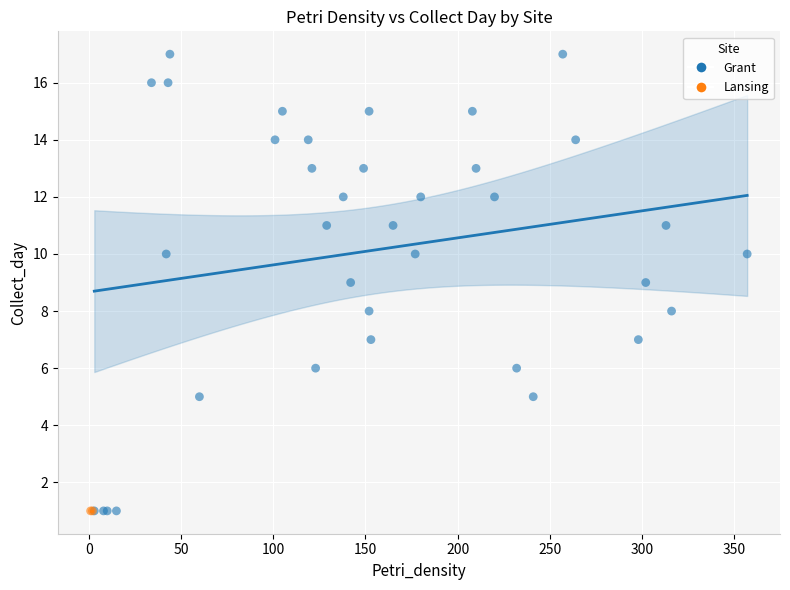

What are all the series names shown in the legend?

Grant, Lansing